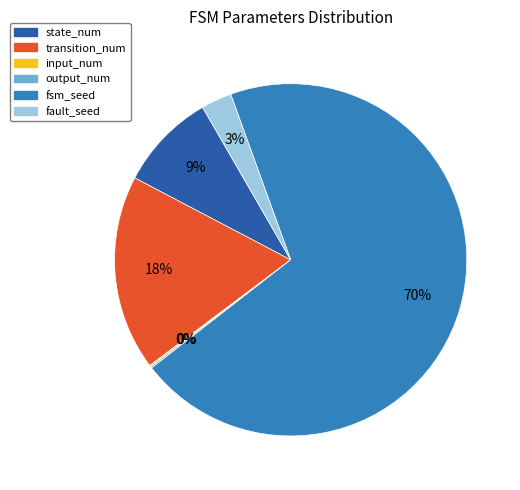

To the nearest percent, what is the average slice percentage?

17%